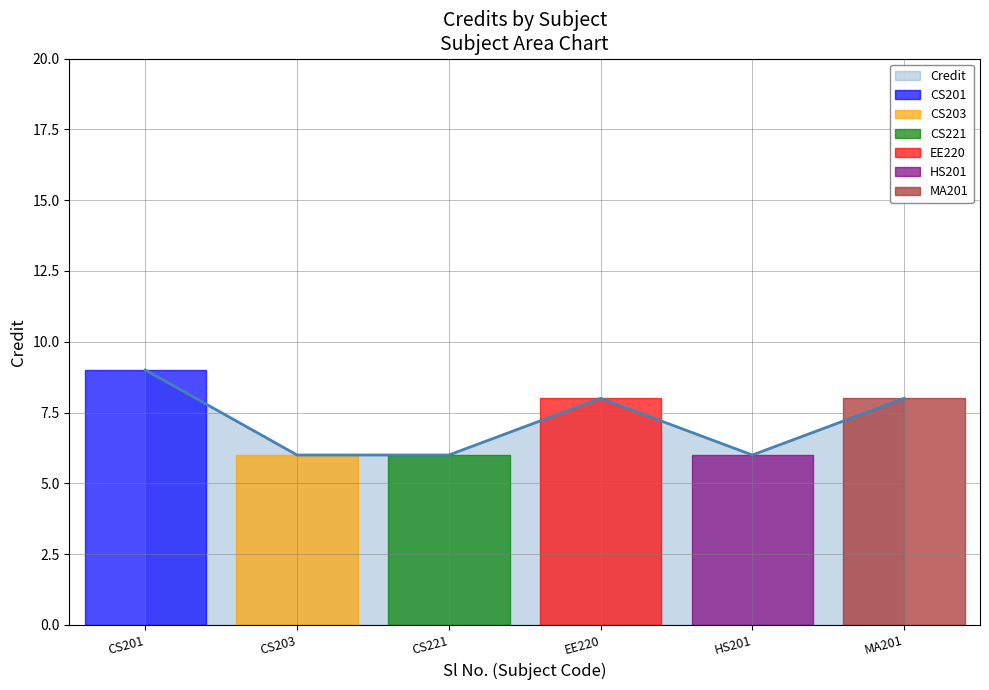

Which has a higher value, EE220 or MA201?

EE220